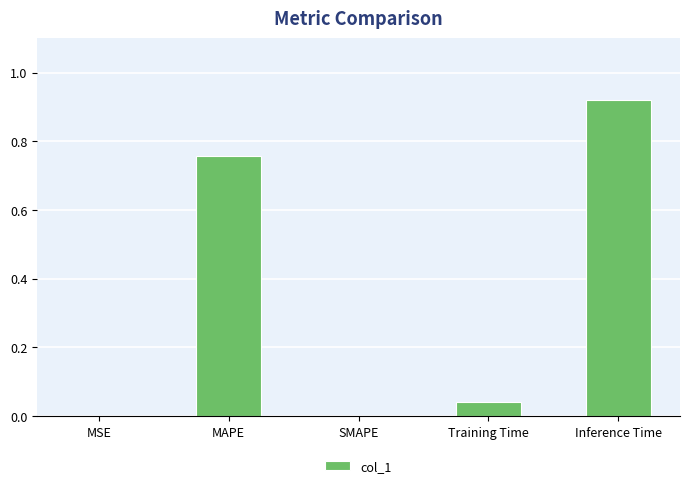

The chart shows a value of 1.2 at Inference Time. True or false?

False